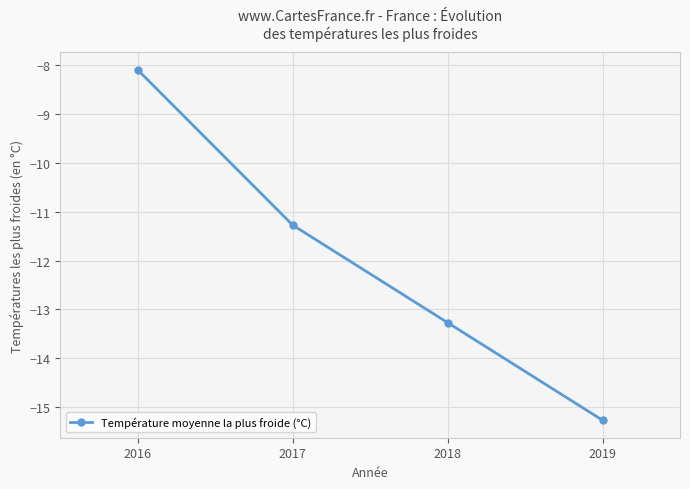

What is the greatest value displayed?

-8.1